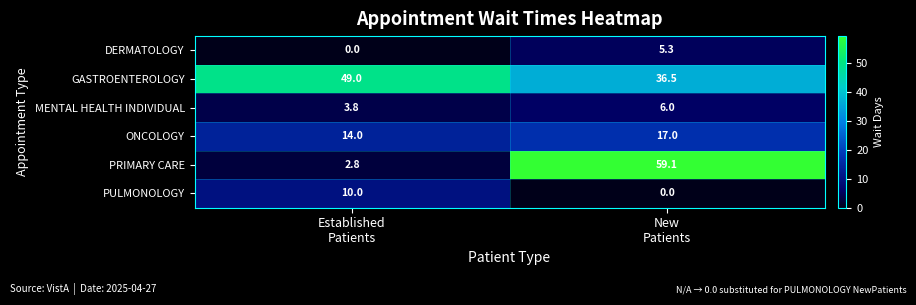

Rank the series by their maximum value, from highest to lowest.

PRIMARY CARE, GASTROENTEROLOGY, ONCOLOGY, PULMONOLOGY, MENTAL HEALTH INDIVIDUAL, DERMATOLOGY